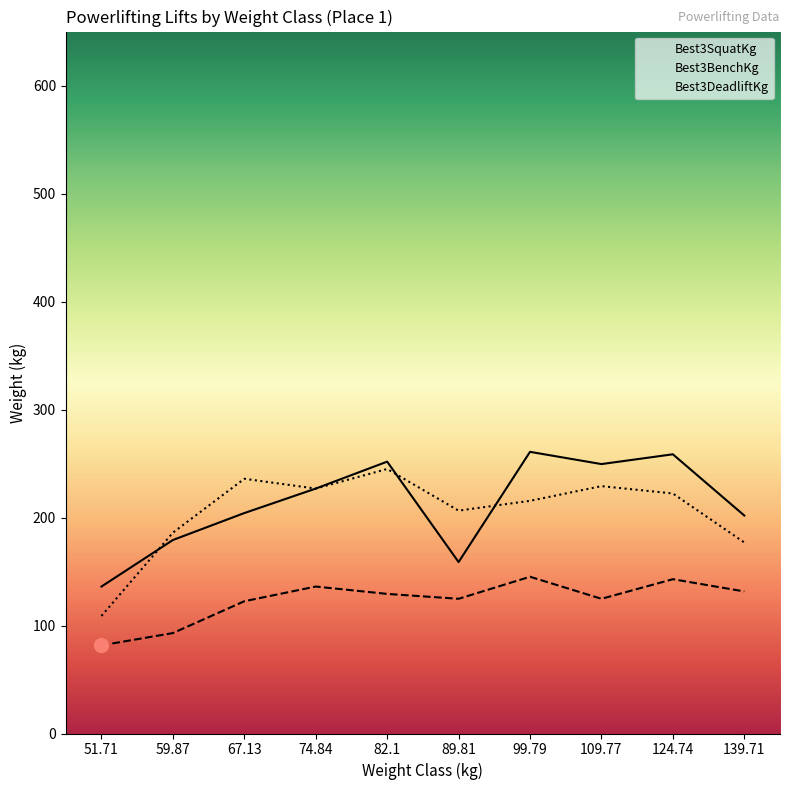

How many lines are shown in the chart?

3